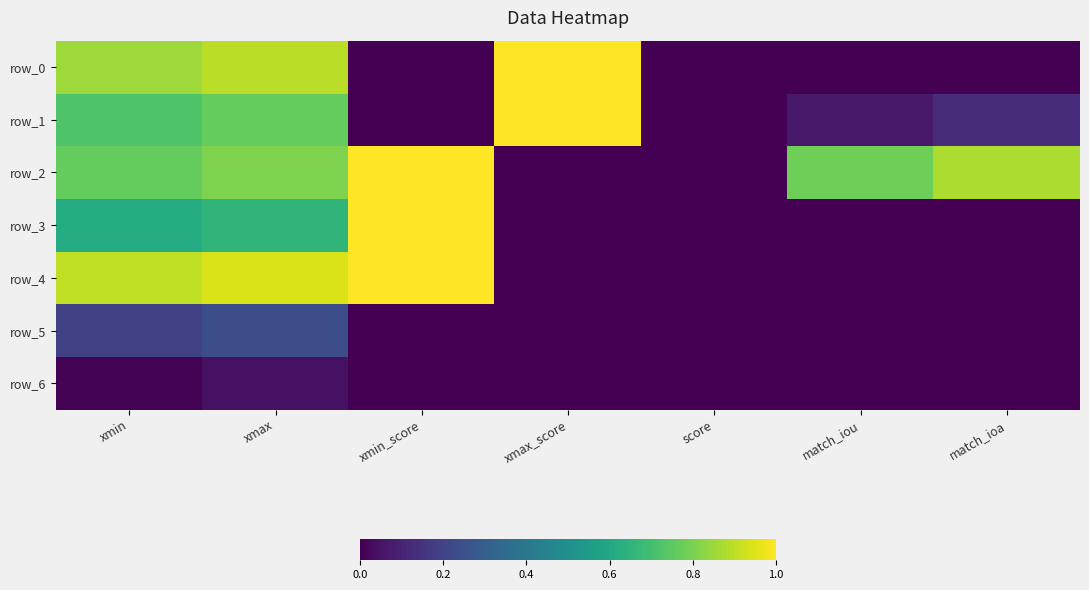

Between score and match_iou, which is larger?

score